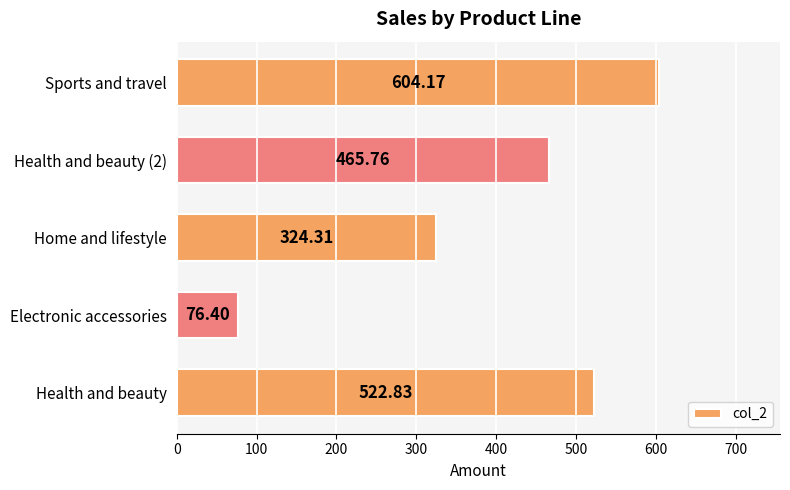

Between Health and beauty (2) and Sports and travel, which is larger?

Sports and travel